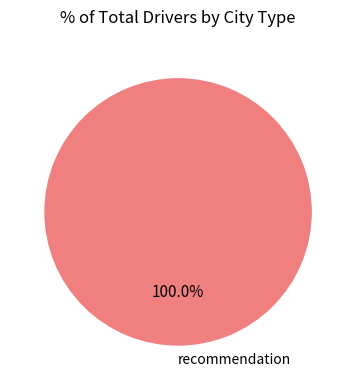

How many slices are in this pie chart?

1